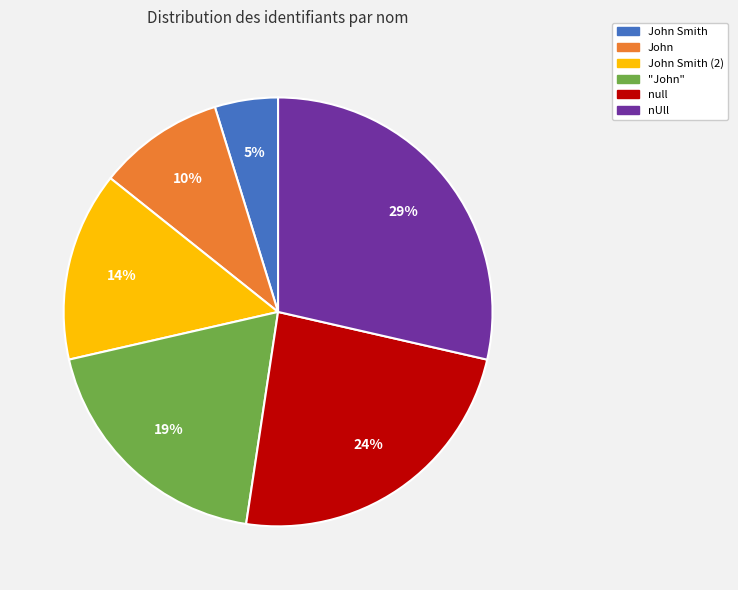

How many slices are in this pie chart?

6